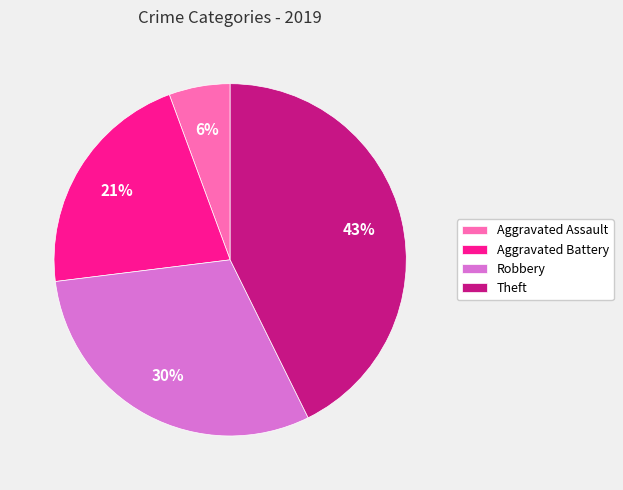

Which slice is the largest?

Theft